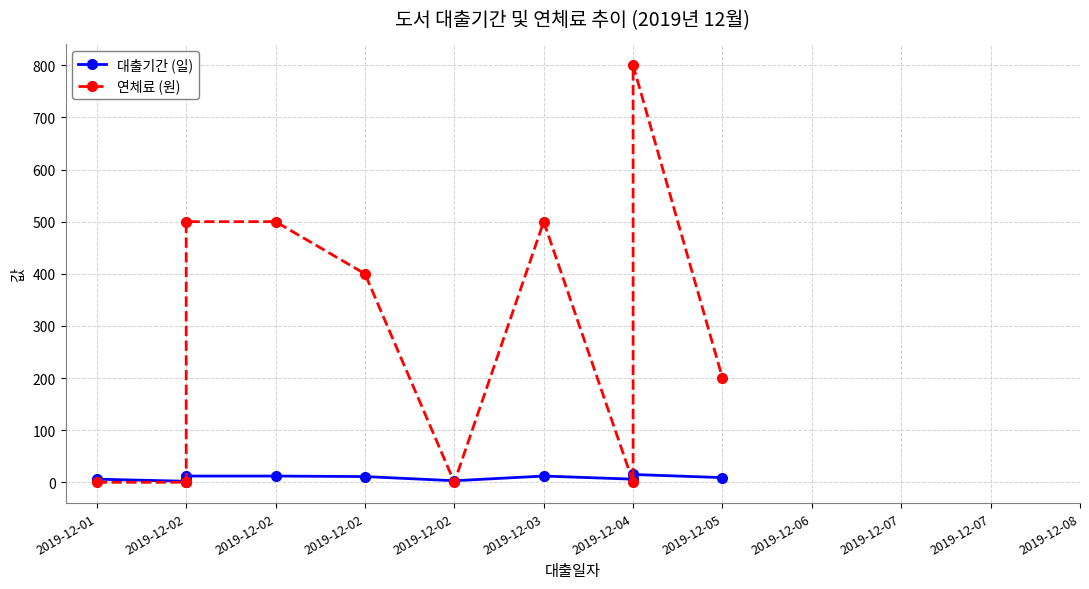

Count the number of data series in this chart.

2